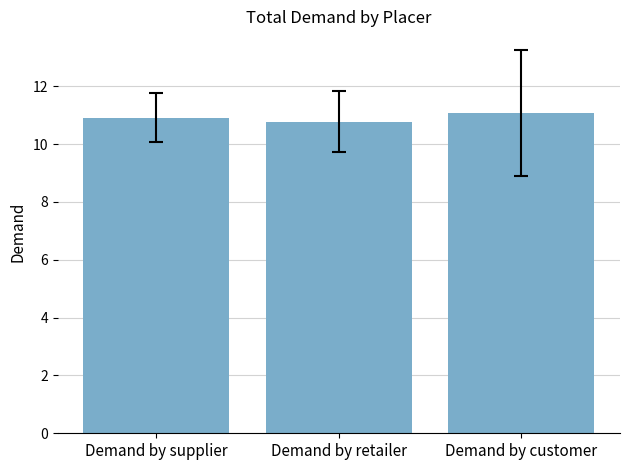

What is the change in value from Demand by supplier to Demand by customer?

+0.2